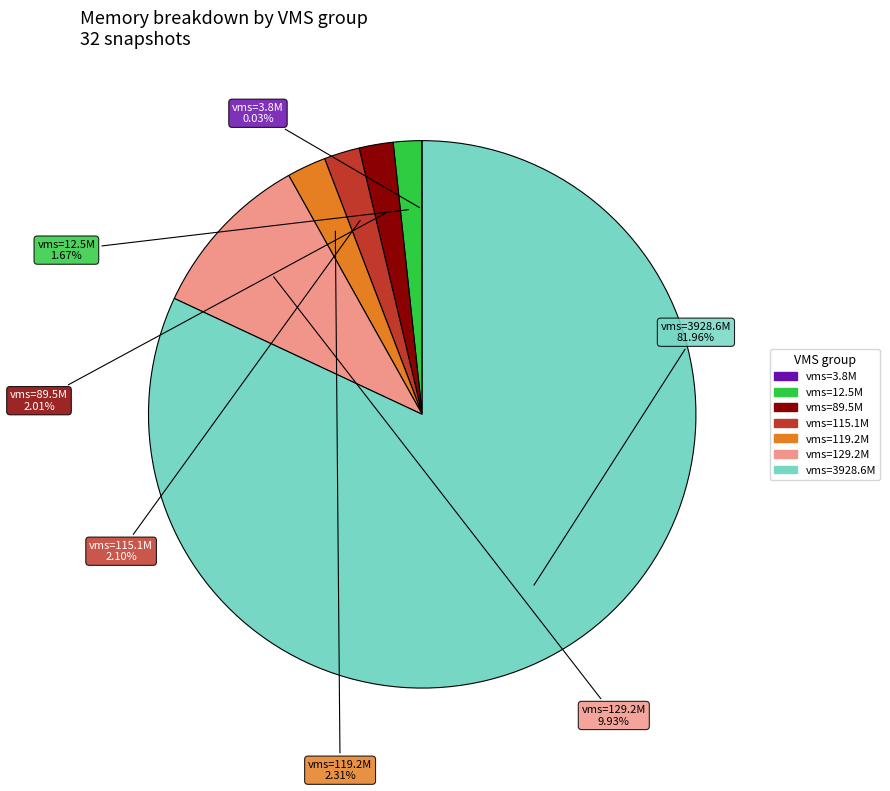

Do vms=3928.6M and vms=89.5M together represent more than half of the pie?

Yes